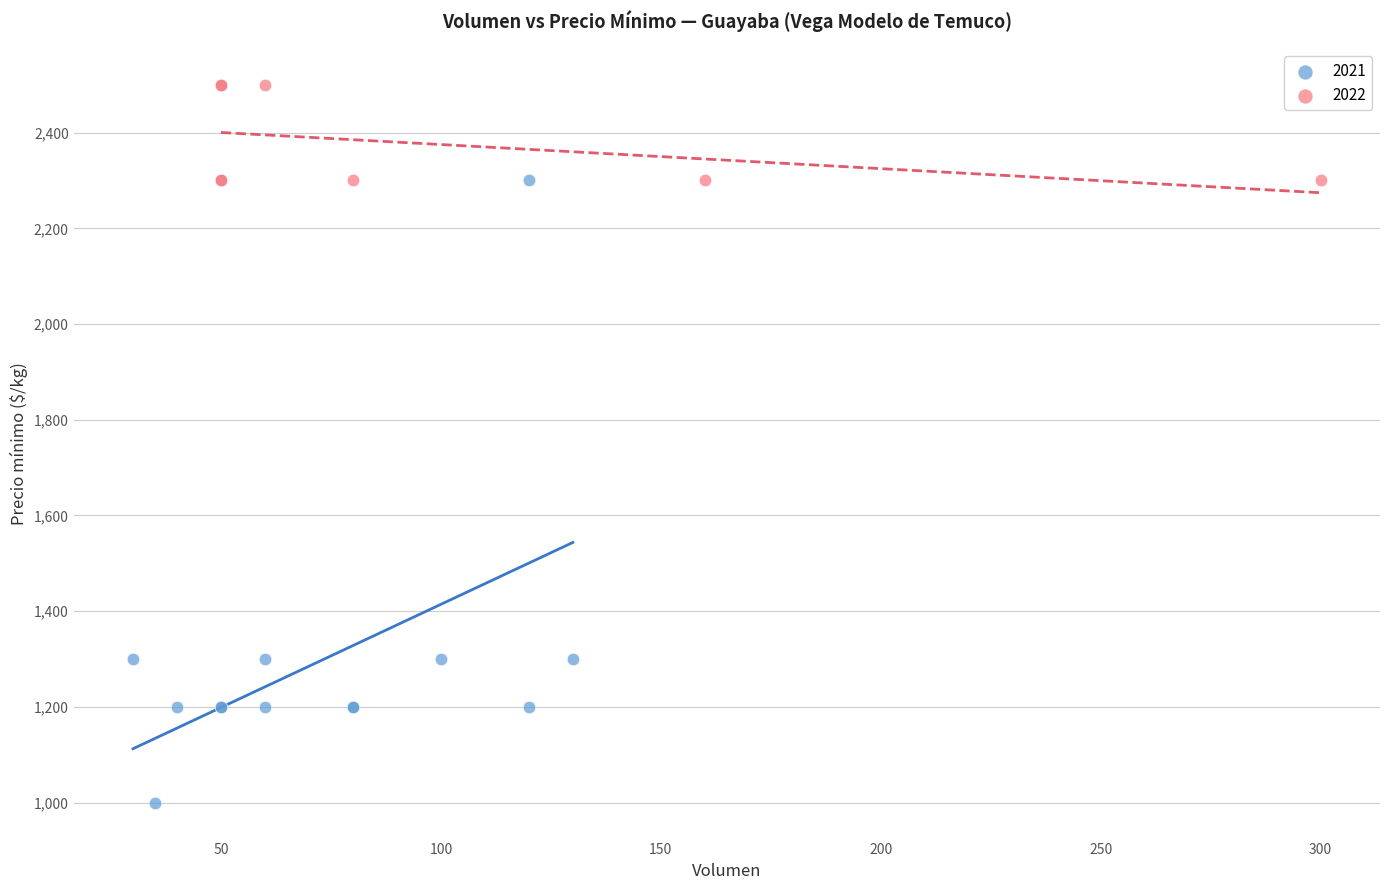

What are all the series names shown in the legend?

2021, 2022